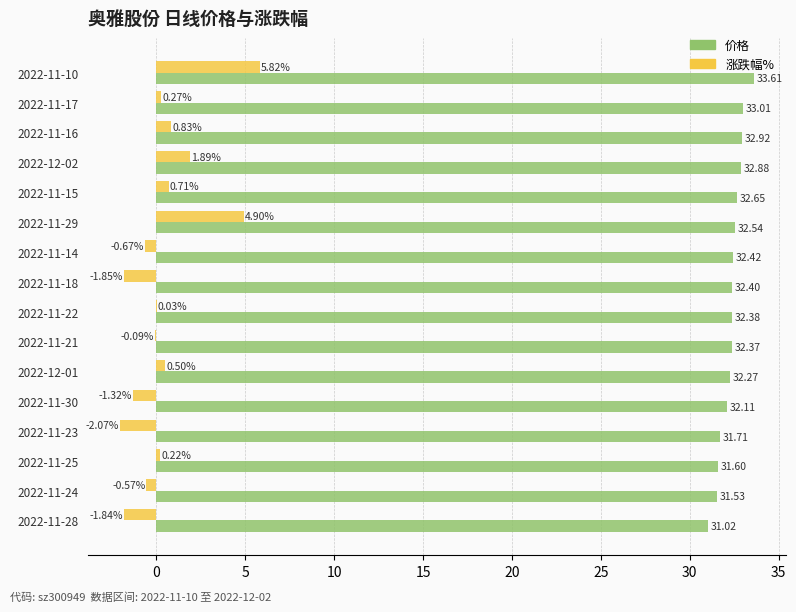

Between 2022-11-17 and 2022-11-24, which series saw the biggest shift?

价格